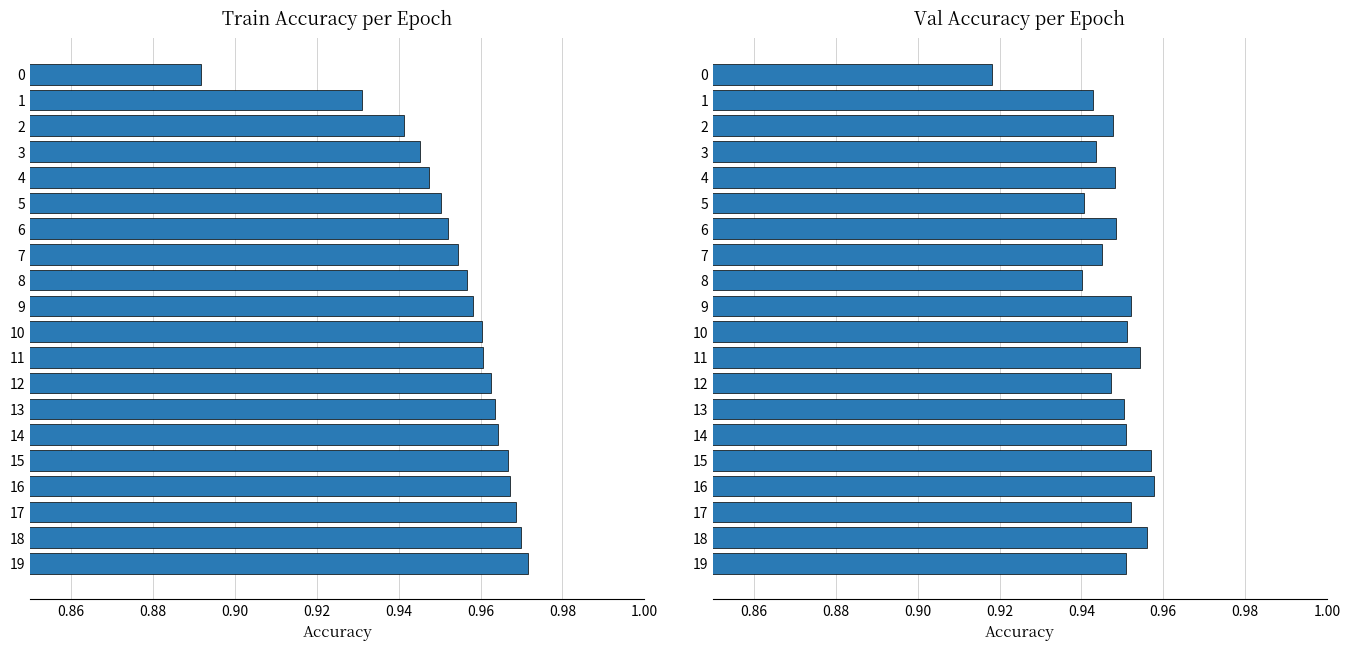

How many bars are there in total?

40